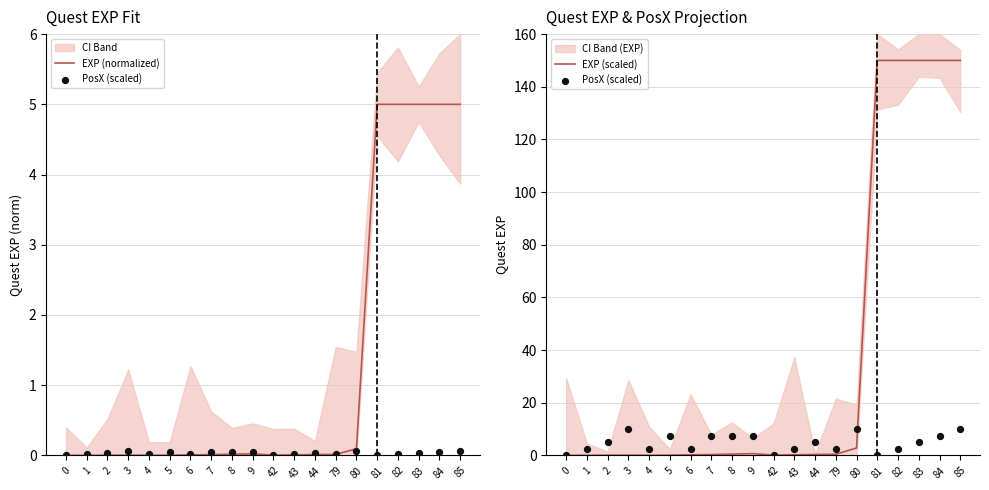

Is the value of EXP (normalized) at 44 greater than the value of PosX (scaled) at 43?

No